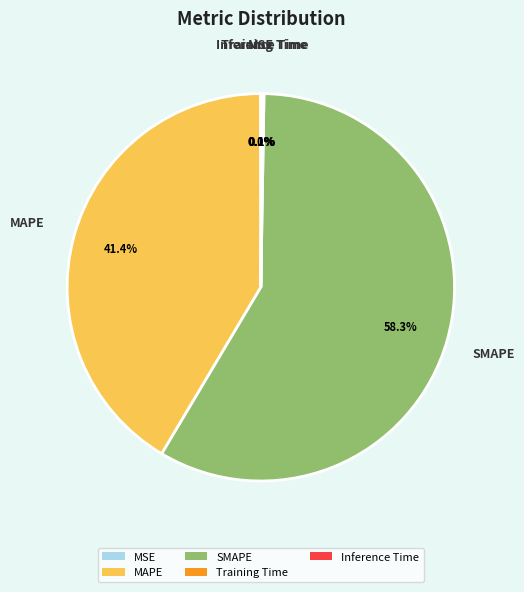

Which category has the biggest portion of the pie?

SMAPE